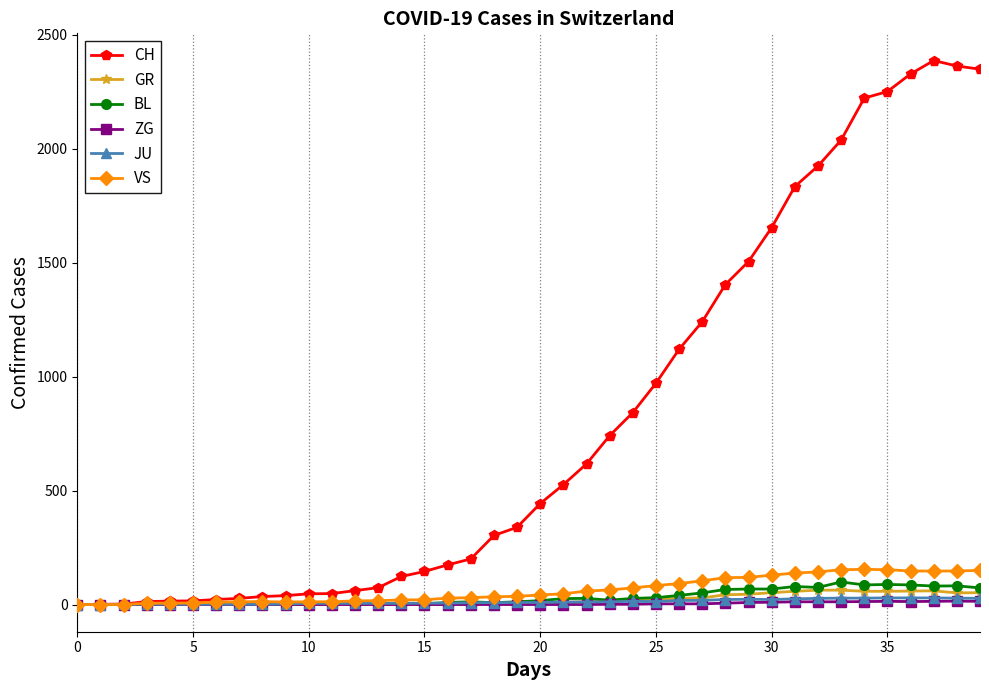

True or false: ZG has more than 0 points higher than both neighbors.

True